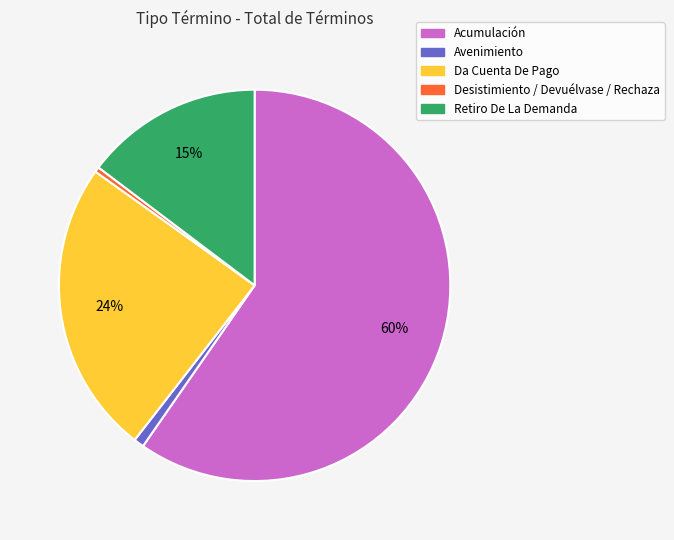

Which category accounts for the majority?

Acumulación